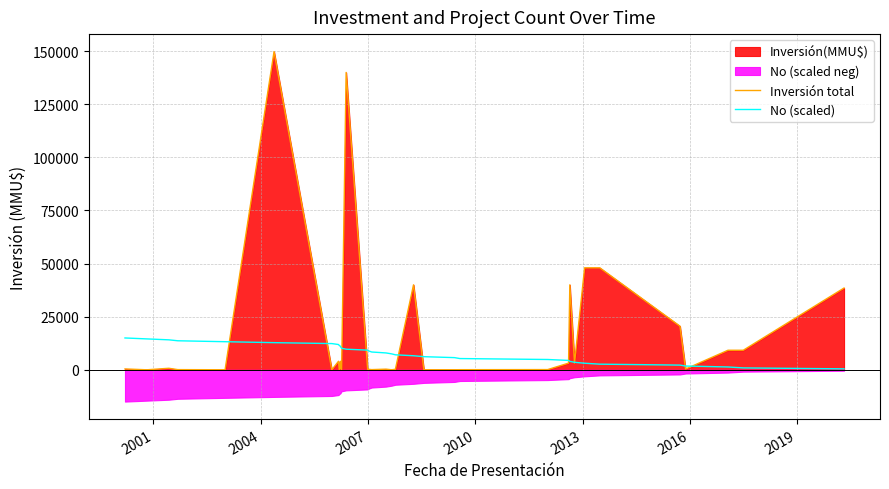

How many data points in Inversión total are above 400?

16